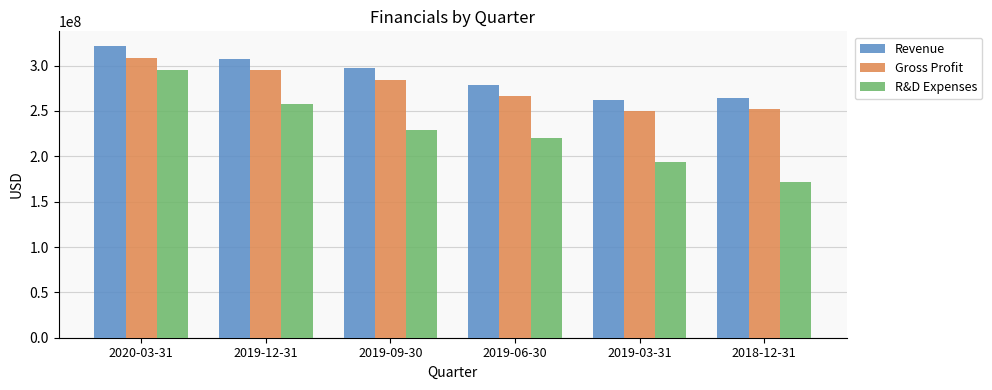

Reading left to right, what are all the values shown in this chart?

Revenue: 2020-03-31=321656000	2019-12-31=306980000	2019-09-30=296859000	2019-06-30=279034000	2019-03-31=262255000	2018-12-31=264734000
Gross Profit: 2020-03-31=307812000	2019-12-31=294845000	2019-09-30=284505000	2019-06-30=266394000	2019-03-31=250254000	2018-12-31=252064000
R&D Expenses: 2020-03-31=294993000	2019-12-31=257452000	2019-09-30=229267000	2019-06-30=220559000	2019-03-31=193187000	2018-12-31=171984000